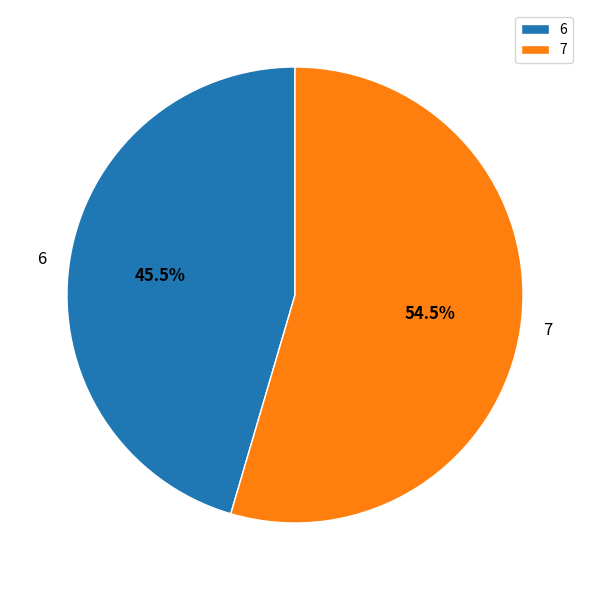

To the nearest percent, what is the difference between the largest and smallest slice percentages?

9%